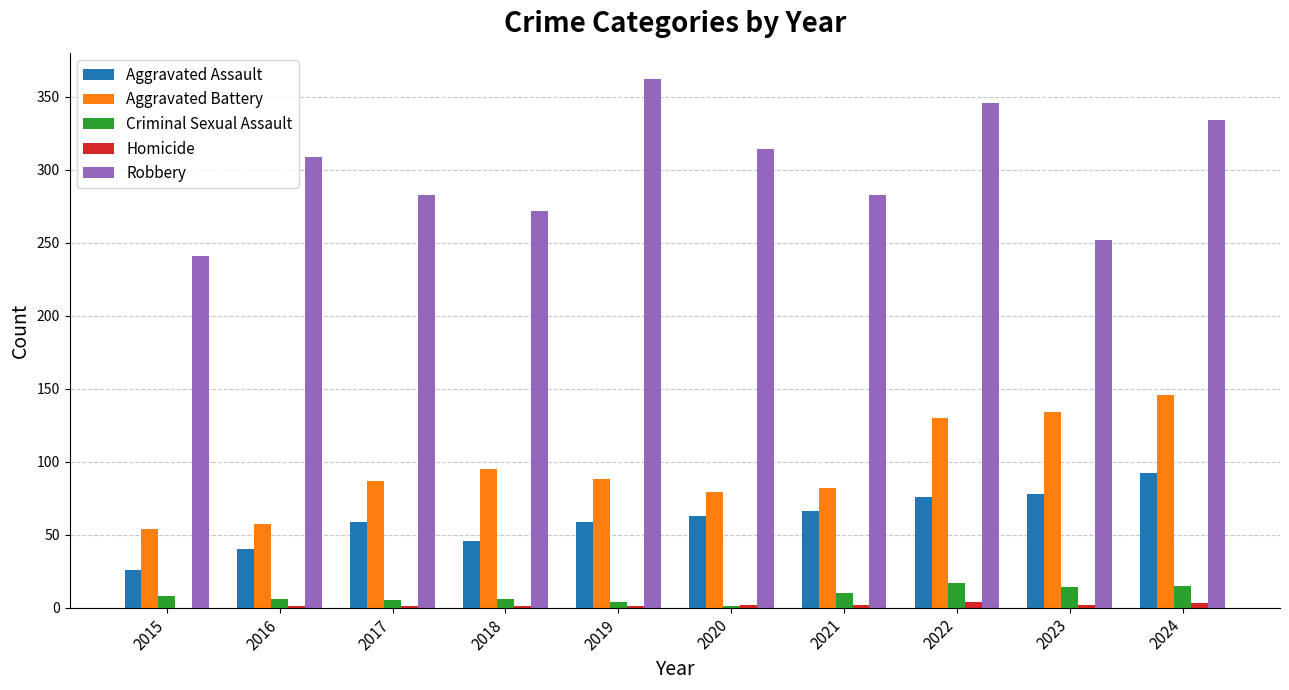

What is the sum of all Robbery values?

2996